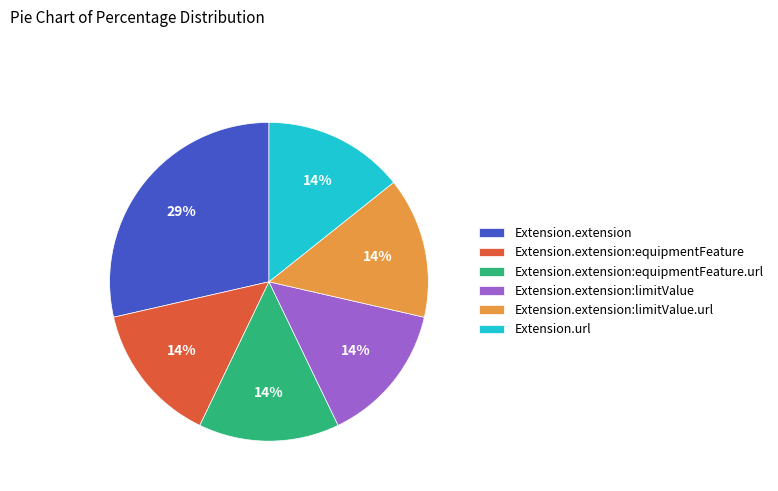

Does Extension.extension:equipmentFeature represent more than half of the total?

No